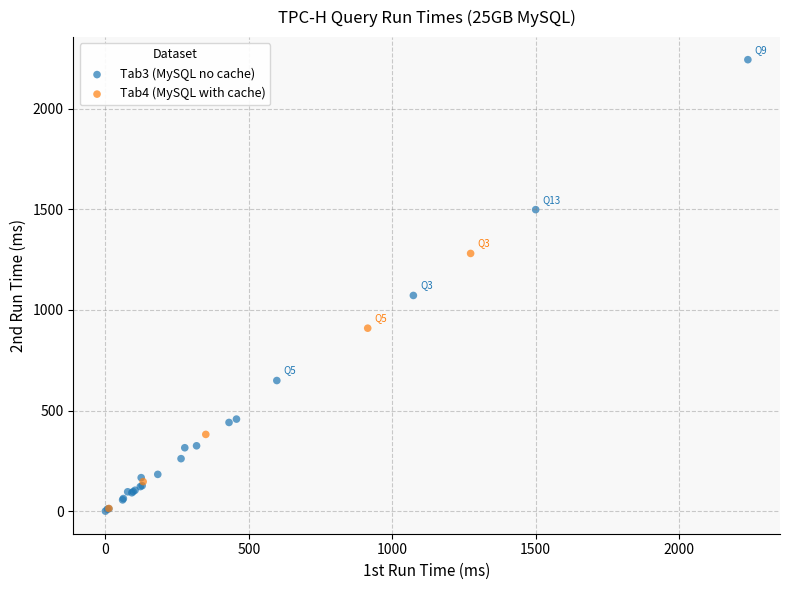

Which series has the largest Y range (max minus min)?

Tab3 (MySQL no cache)